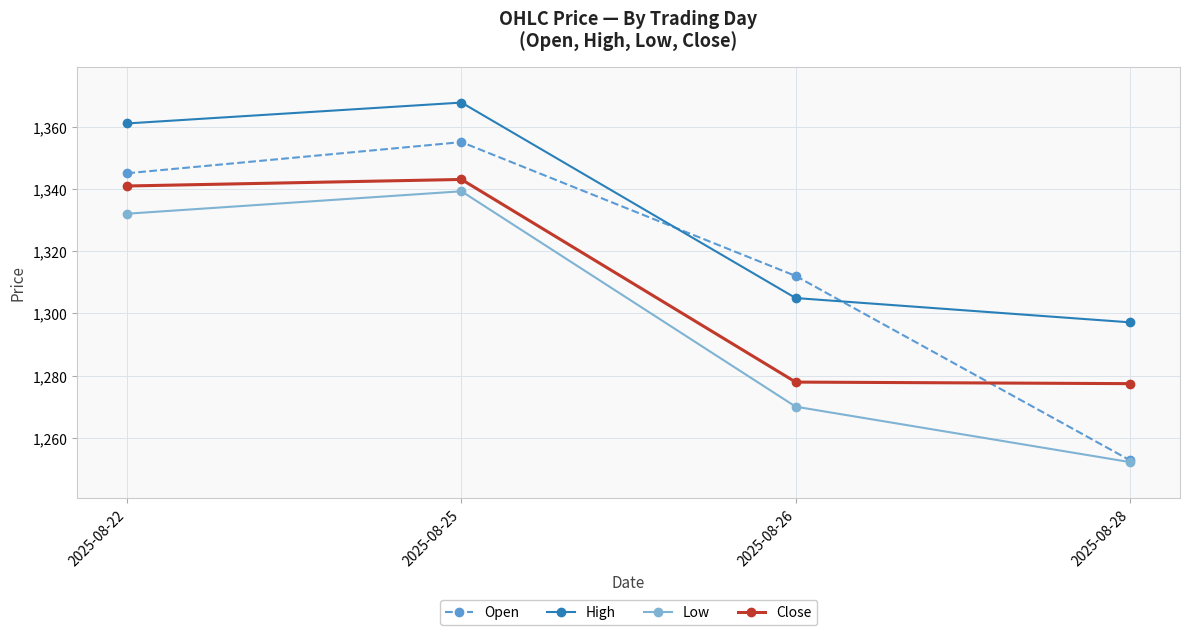

What is the value of the Close point at the 1st from the left?

1340.9